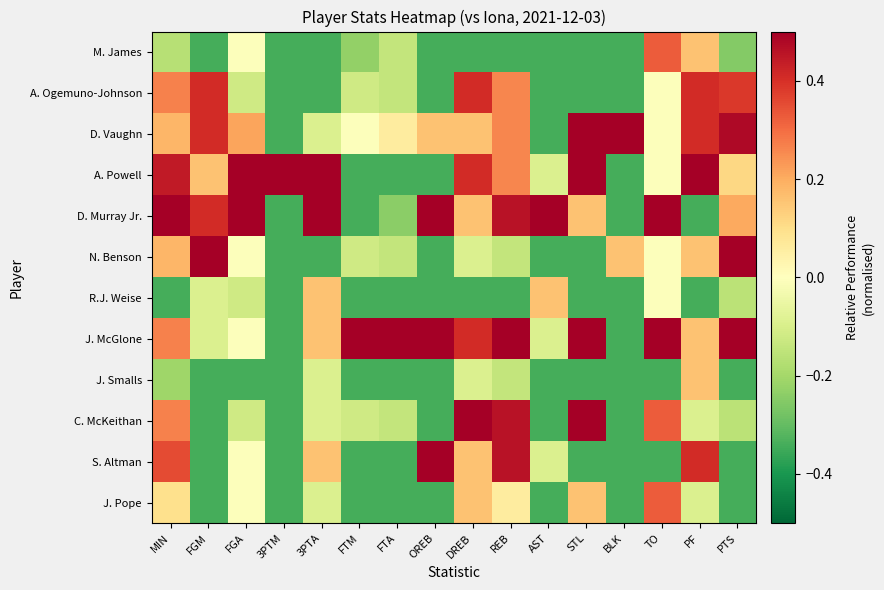

Reading right to left, extract all data points from this chart.

M. James: PTS=-0.3	PF=0.2	TO=0.3	BLK=-0.3	STL=-0.3	AST=-0.3	REB=-0.3	DREB=-0.3	OREB=-0.3	FTA=-0.1	FTM=-0.2	3PTA=-0.3	3PTM=-0.3	FGA=-0.0	FGM=-0.3	MIN=-0.2
A. Ogemuno-Johnson: PTS=0.4	PF=0.4	TO=-0.0	BLK=-0.3	STL=-0.3	AST=-0.3	REB=0.3	DREB=0.4	OREB=-0.3	FTA=-0.1	FTM=-0.1	3PTA=-0.3	3PTM=-0.3	FGA=-0.1	FGM=0.4	MIN=0.3
D. Vaughn: PTS=0.5	PF=0.4	TO=-0.0	BLK=0.7	STL=0.7	AST=-0.3	REB=0.3	DREB=0.2	OREB=0.2	FTA=0.1	FTM=-0.0	3PTA=-0.1	3PTM=-0.3	FGA=0.2	FGM=0.4	MIN=0.2
A. Powell: PTS=0.1	PF=0.7	TO=-0.0	BLK=-0.3	STL=0.7	AST=-0.1	REB=0.3	DREB=0.4	OREB=-0.3	FTA=-0.3	FTM=-0.3	3PTA=0.7	3PTM=0.7	FGA=0.7	FGM=0.2	MIN=0.4
D. Murray Jr.: PTS=0.2	PF=-0.3	TO=0.7	BLK=-0.3	STL=0.2	AST=0.7	REB=0.5	DREB=0.2	OREB=0.7	FTA=-0.2	FTM=-0.3	3PTA=0.7	3PTM=-0.3	FGA=0.7	FGM=0.4	MIN=0.7
N. Benson: PTS=0.6	PF=0.2	TO=-0.0	BLK=0.2	STL=-0.3	AST=-0.3	REB=-0.1	DREB=-0.1	OREB=-0.3	FTA=-0.1	FTM=-0.1	3PTA=-0.3	3PTM=-0.3	FGA=-0.0	FGM=0.7	MIN=0.2
R.J. Weise: PTS=-0.2	PF=-0.3	TO=-0.0	BLK=-0.3	STL=-0.3	AST=0.2	REB=-0.3	DREB=-0.3	OREB=-0.3	FTA=-0.3	FTM=-0.3	3PTA=0.2	3PTM=-0.3	FGA=-0.1	FGM=-0.1	MIN=-0.3
J. McGlone: PTS=0.7	PF=0.2	TO=0.7	BLK=-0.3	STL=0.7	AST=-0.1	REB=0.7	DREB=0.4	OREB=0.7	FTA=0.7	FTM=0.7	3PTA=0.2	3PTM=-0.3	FGA=-0.0	FGM=-0.1	MIN=0.3
J. Smalls: PTS=-0.3	PF=0.2	TO=-0.3	BLK=-0.3	STL=-0.3	AST=-0.3	REB=-0.1	DREB=-0.1	OREB=-0.3	FTA=-0.3	FTM=-0.3	3PTA=-0.1	3PTM=-0.3	FGA=-0.3	FGM=-0.3	MIN=-0.2
C. McKeithan: PTS=-0.2	PF=-0.1	TO=0.3	BLK=-0.3	STL=0.7	AST=-0.3	REB=0.5	DREB=0.7	OREB=-0.3	FTA=-0.1	FTM=-0.1	3PTA=-0.1	3PTM=-0.3	FGA=-0.1	FGM=-0.3	MIN=0.3
S. Altman: PTS=-0.3	PF=0.4	TO=-0.3	BLK=-0.3	STL=-0.3	AST=-0.1	REB=0.5	DREB=0.2	OREB=0.7	FTA=-0.3	FTM=-0.3	3PTA=0.2	3PTM=-0.3	FGA=-0.0	FGM=-0.3	MIN=0.4
J. Pope: PTS=-0.3	PF=-0.1	TO=0.3	BLK=-0.3	STL=0.2	AST=-0.3	REB=0.1	DREB=0.2	OREB=-0.3	FTA=-0.3	FTM=-0.3	3PTA=-0.1	3PTM=-0.3	FGA=-0.0	FGM=-0.3	MIN=0.1